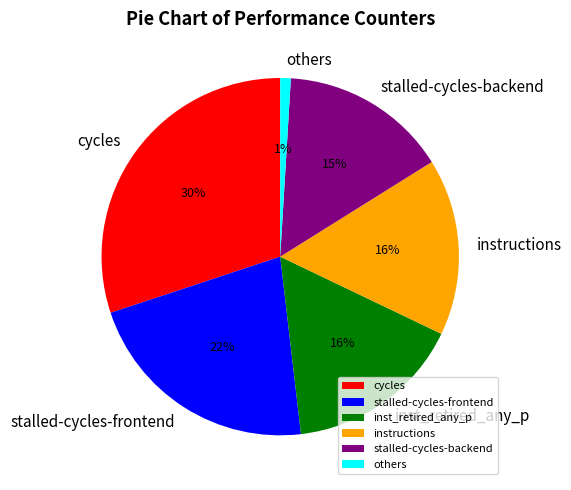

True or false: stalled-cycles-frontend accounts for 22% of the total.

True